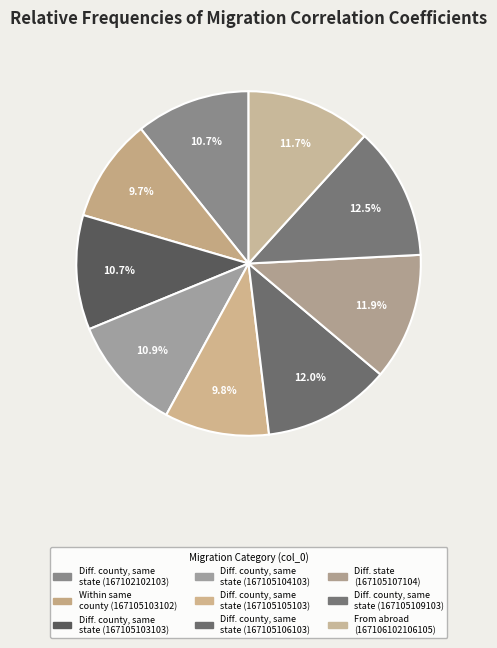

Count the number of slices in the pie.

9